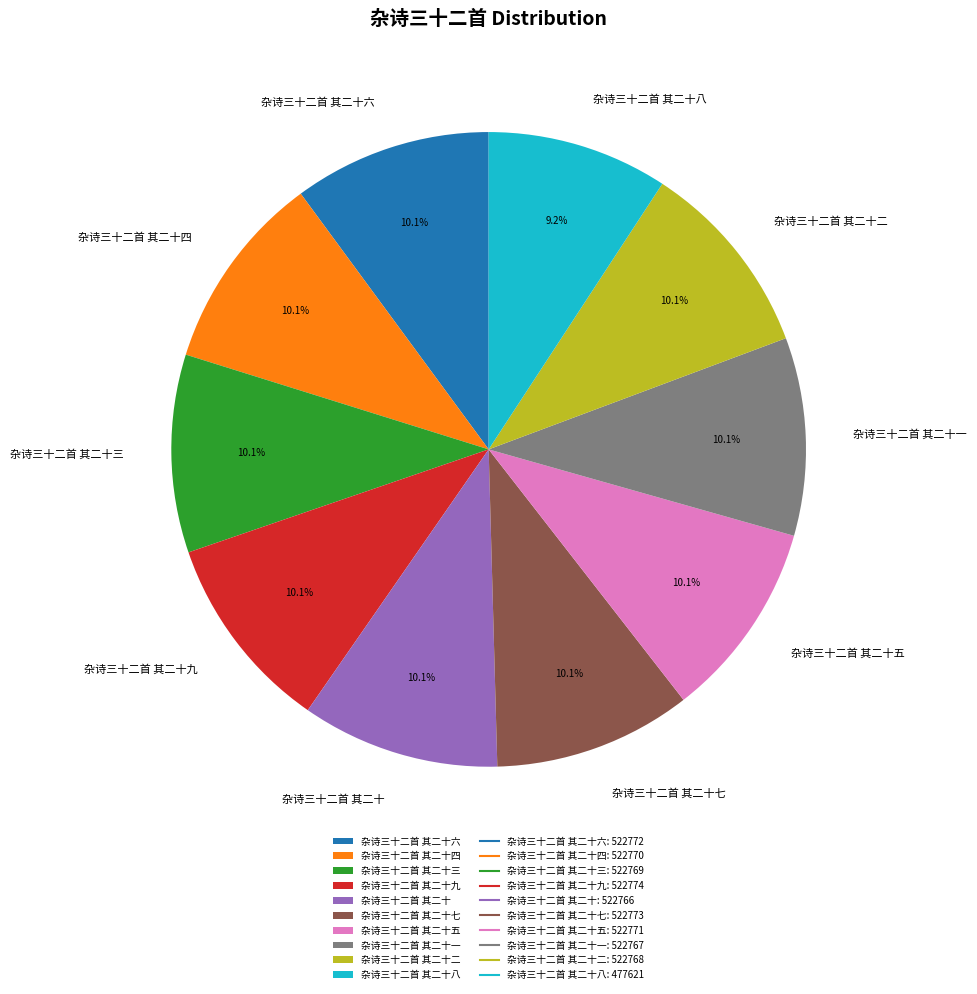

What is the ratio of the value at 杂诗三十二首 其二十六 to the value at 杂诗三十二首 其二十二?

1.0